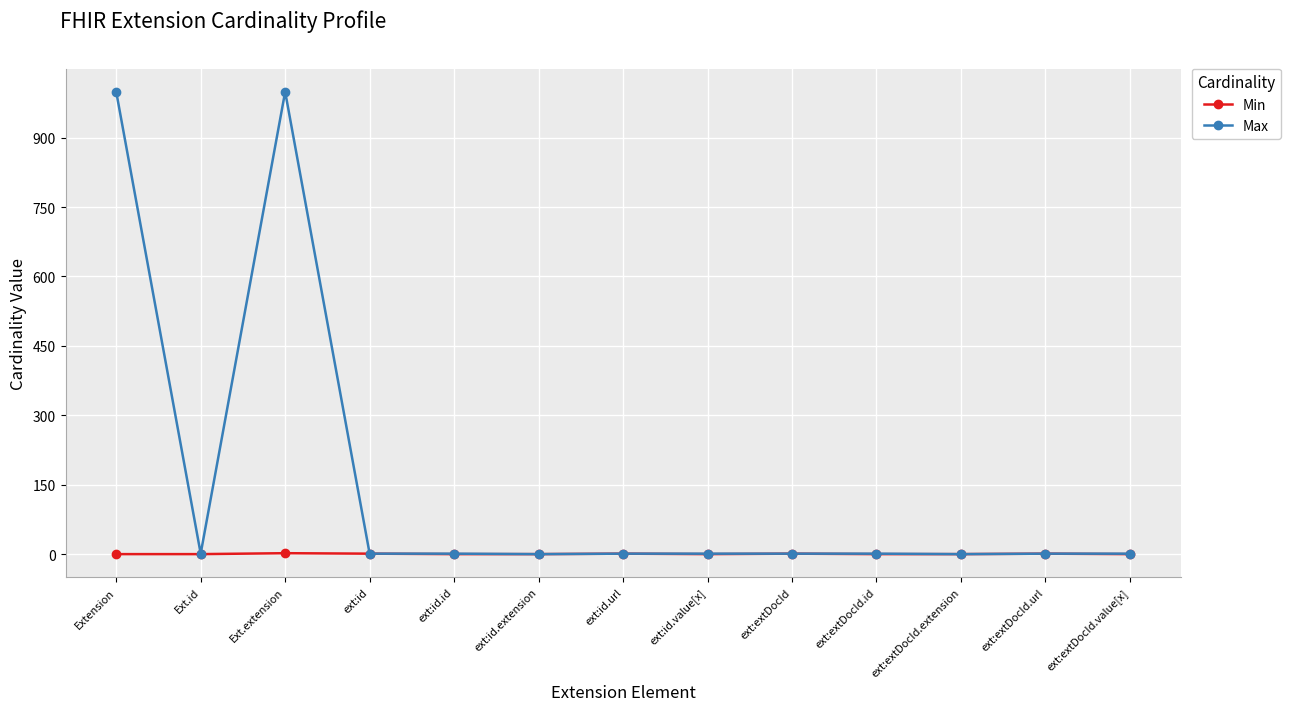

What is the label of the 5th point from the left?

ext:id.id